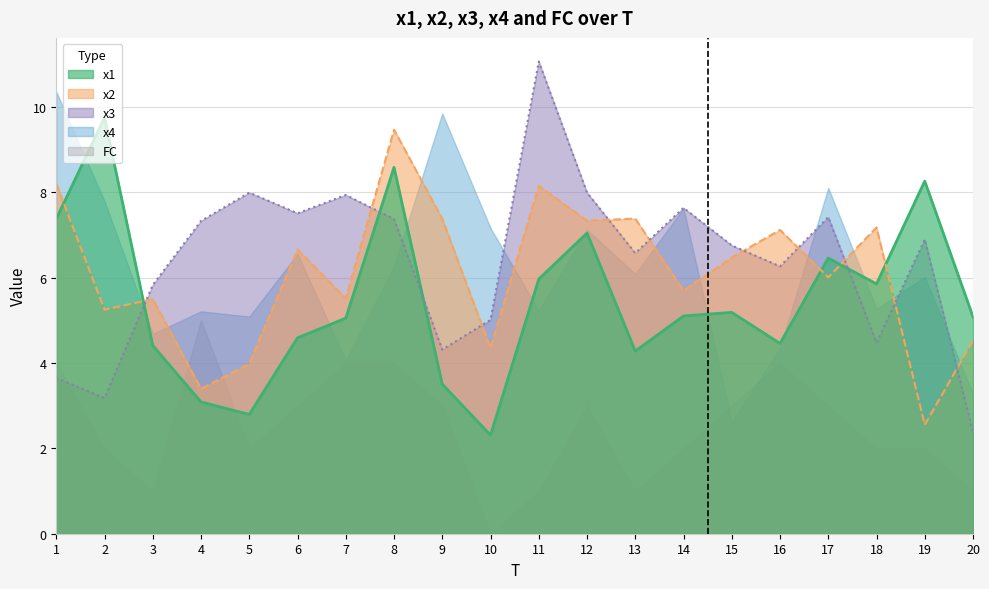

True or false: x3 has a value of 10.0 at 17.

False